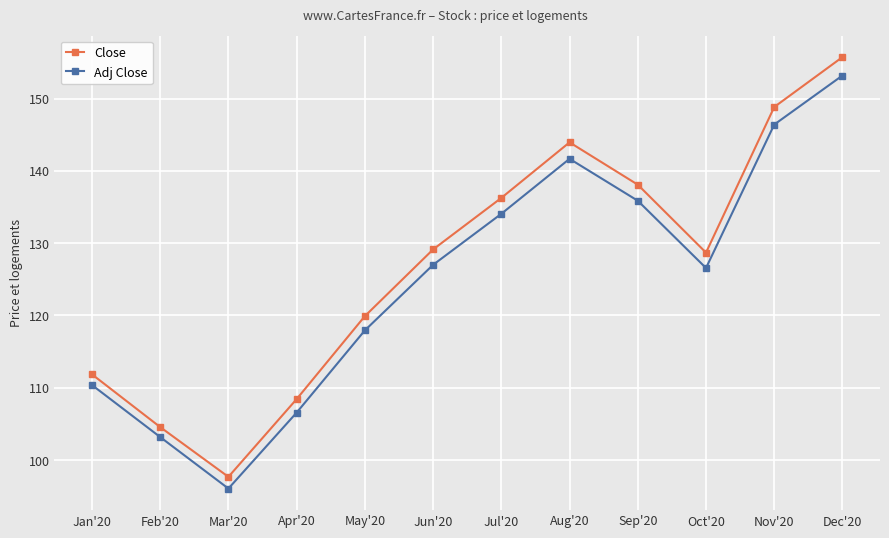

How many values in the Adj Close series are below 127?

6